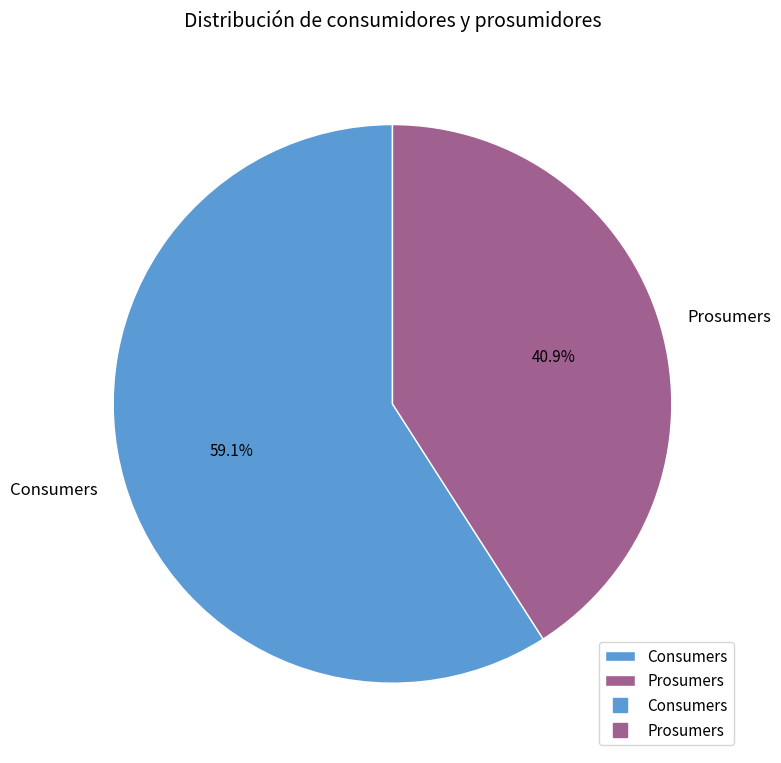

Does Prosumers represent more than half of the total?

No